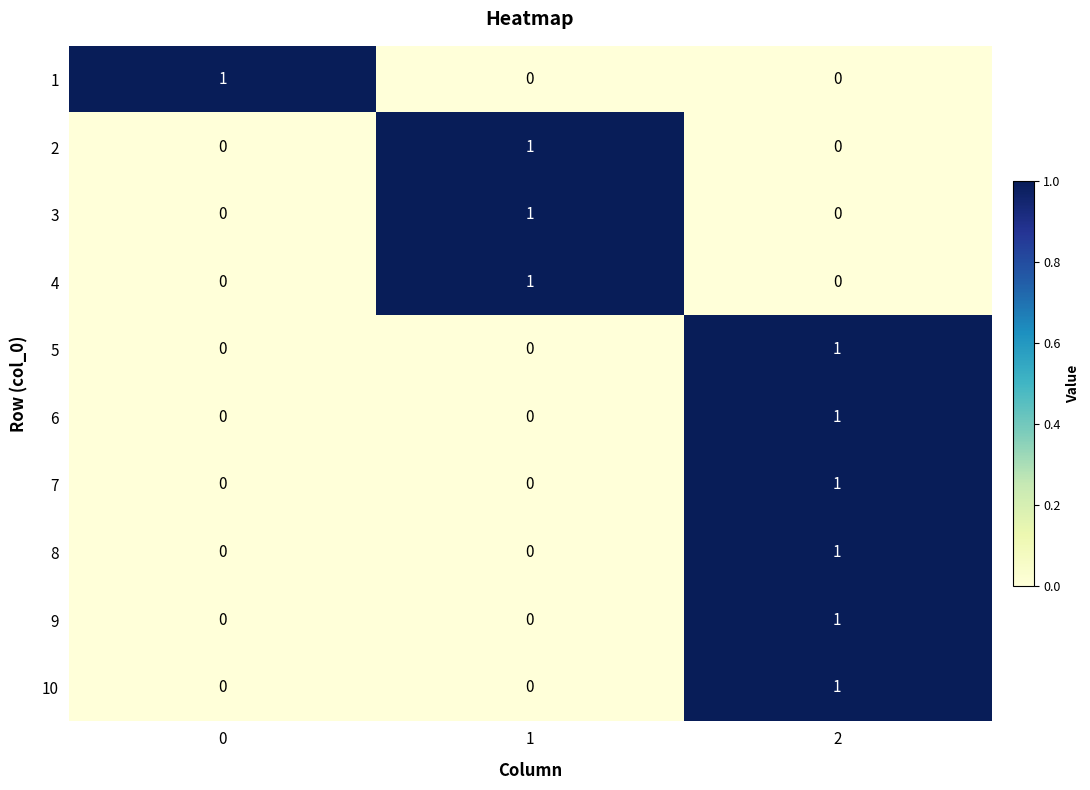

Count the 10 values in the range 0 to 1.

3